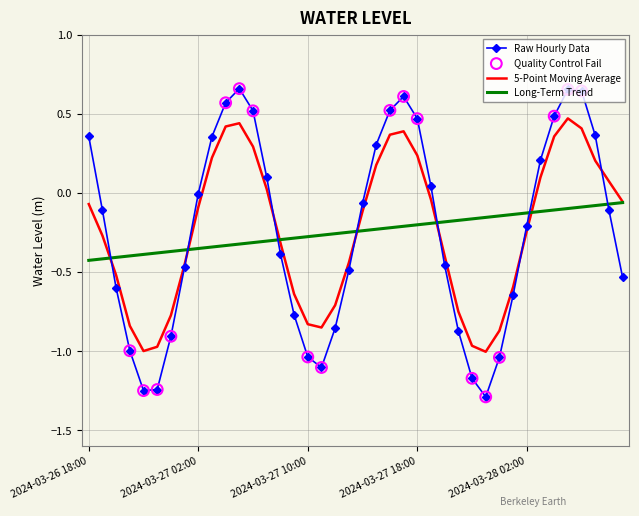

Which series has the largest range (max minus min)?

Raw Hourly Data